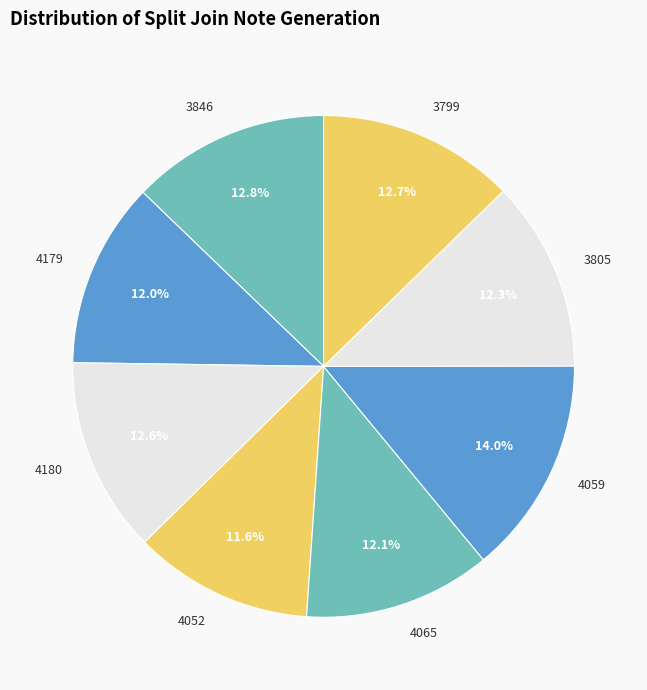

The 3799 slice represents 23% of the pie. True or false?

False